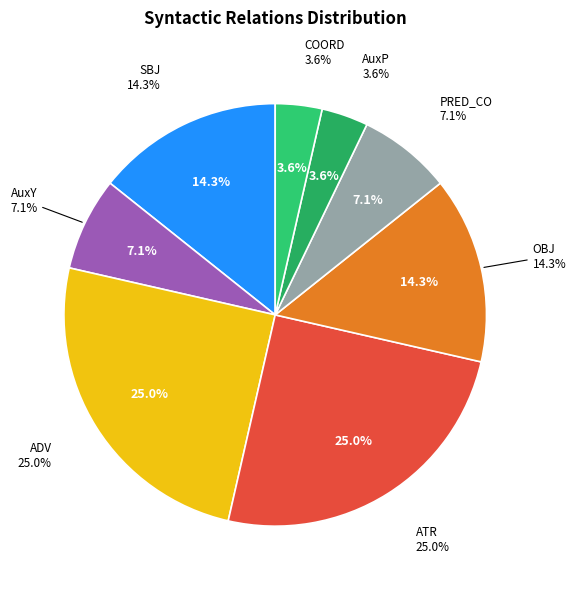

Is it true that ADV is 1% of the pie?

False